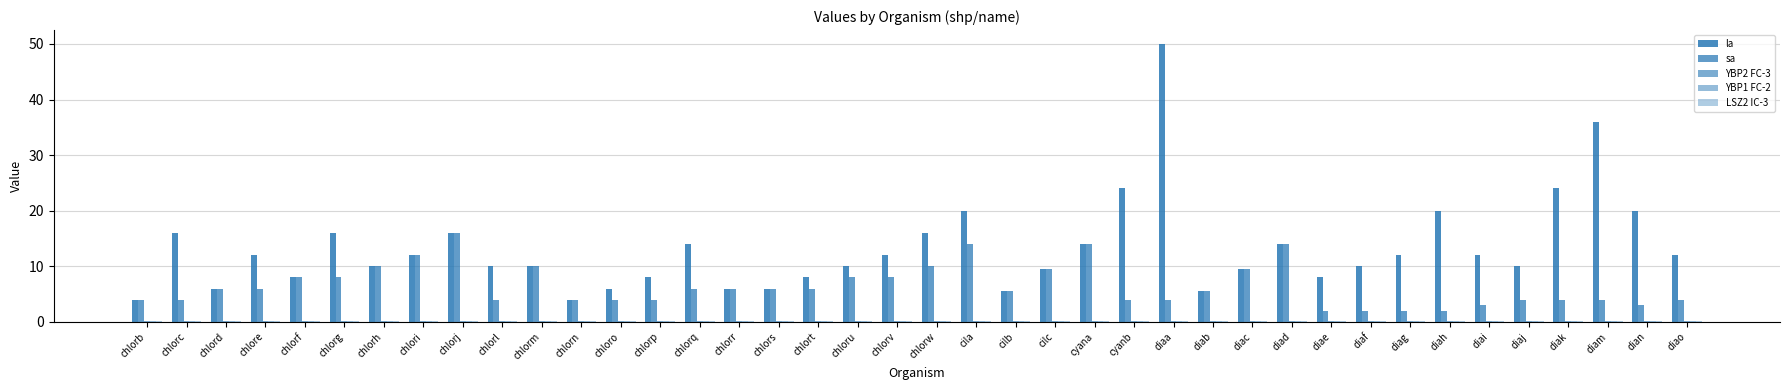

What is the average value of the LSZ2 IC-3 series?

0.1